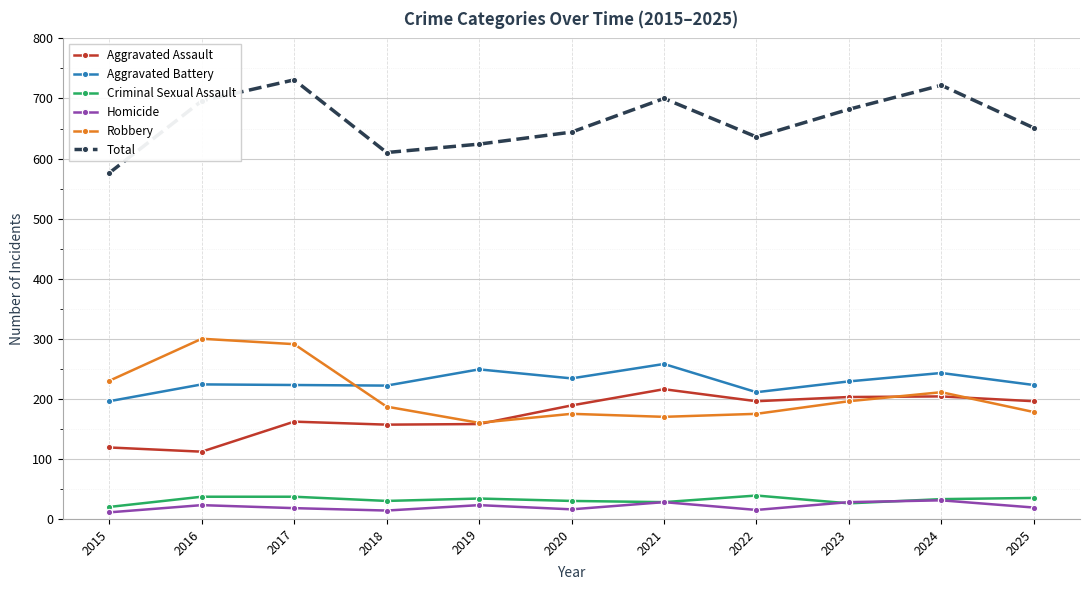

How many interior local peaks does the Homicide series have?

4